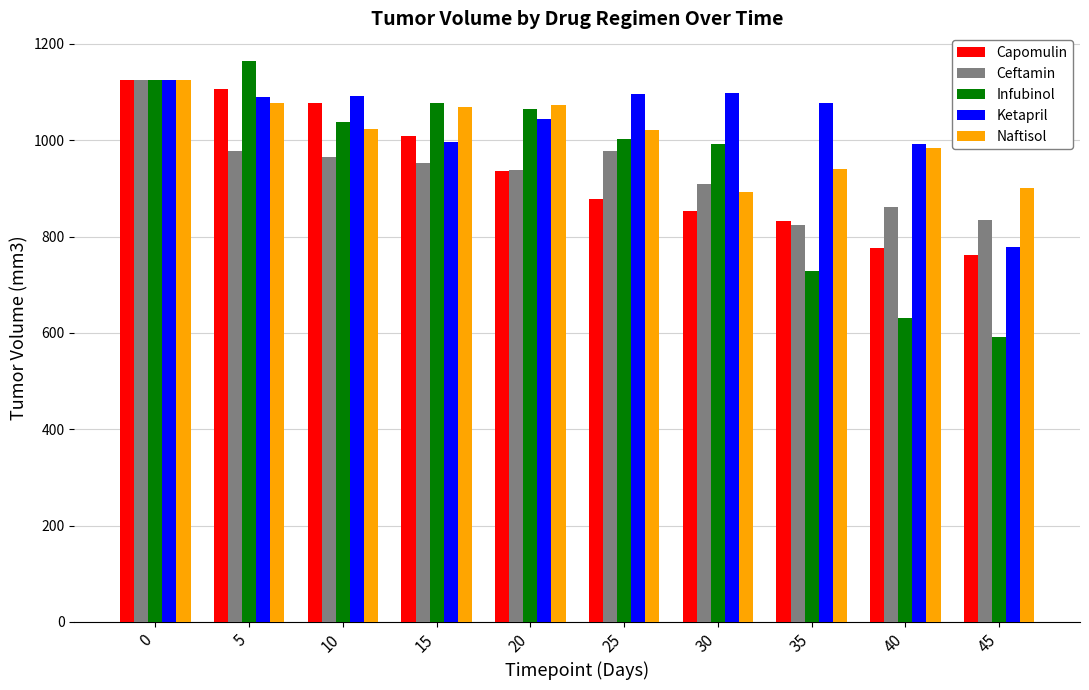

Is it true that Infubinol equals 119.5 at 45?

False